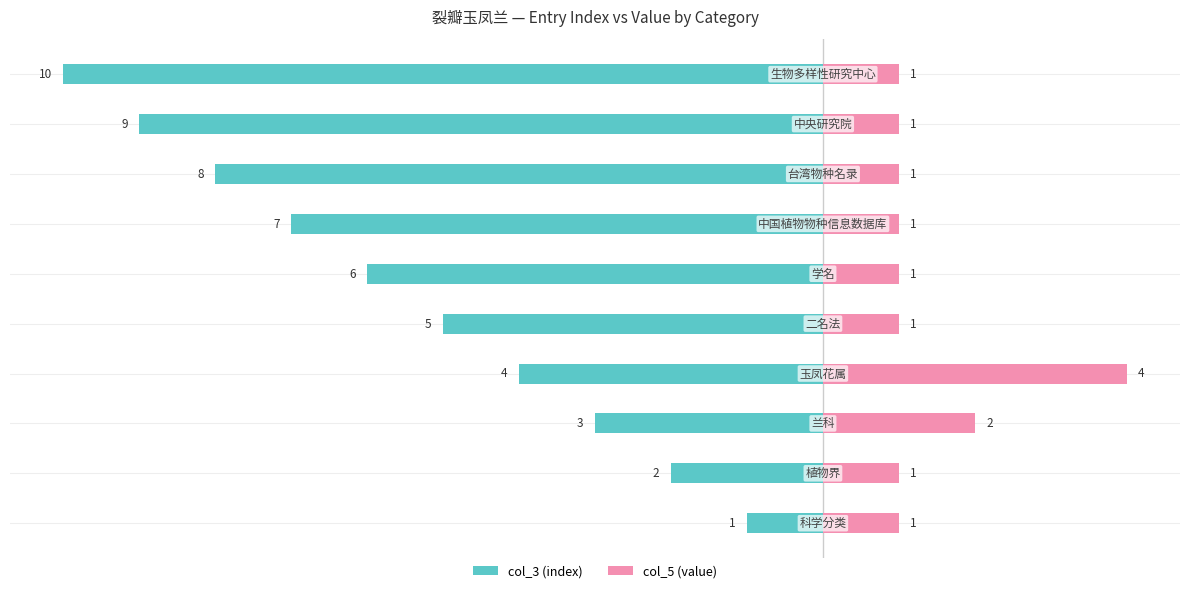

The col_5 (value) series shows 1 at 4. True or false?

True